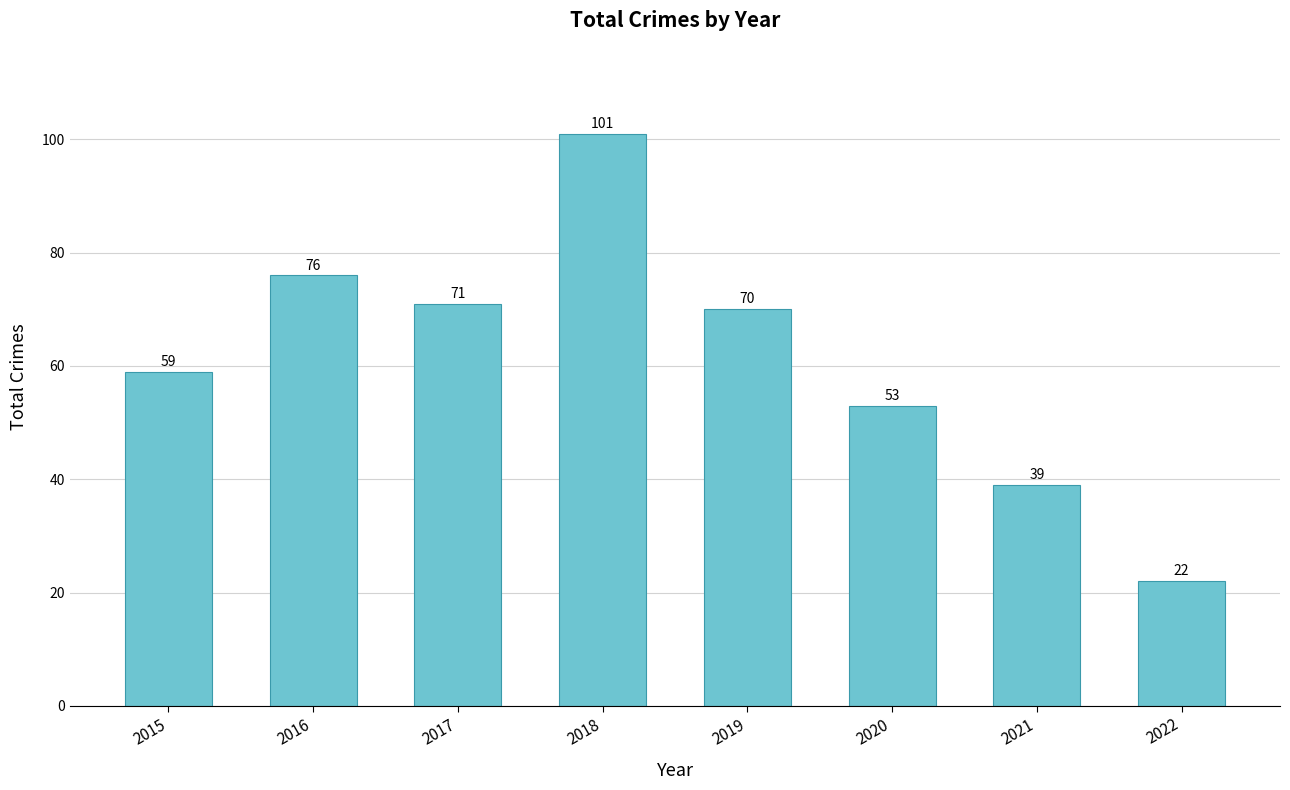

At which category does the chart reach its minimum across all series?

2022